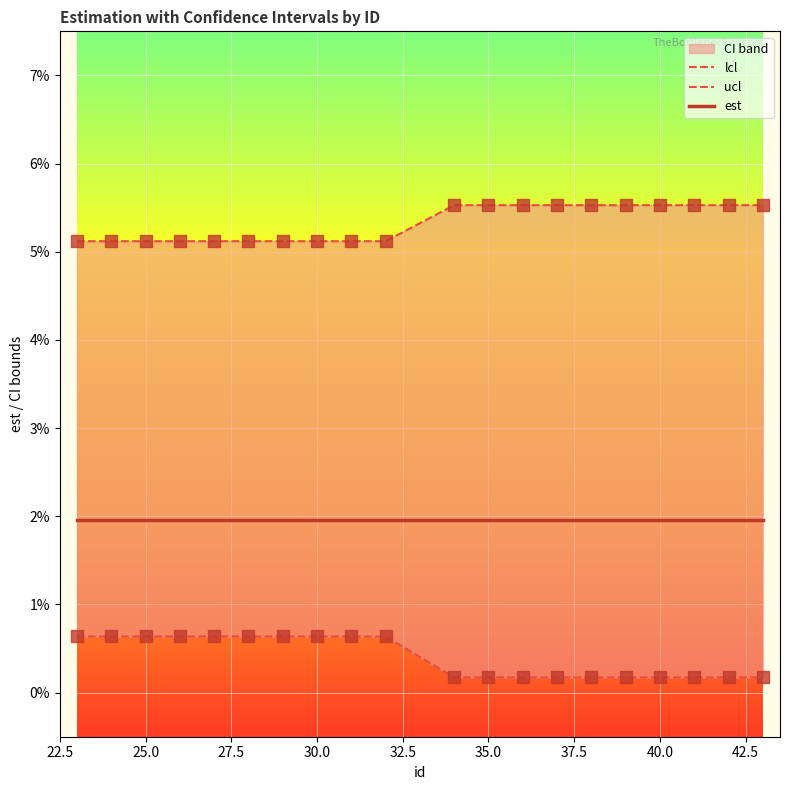

Which series contains the highest Y value?

ucl